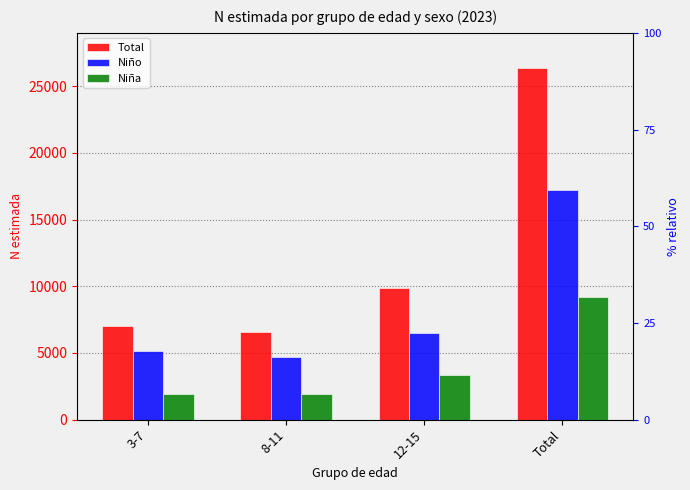

How many series are shown in this chart?

3